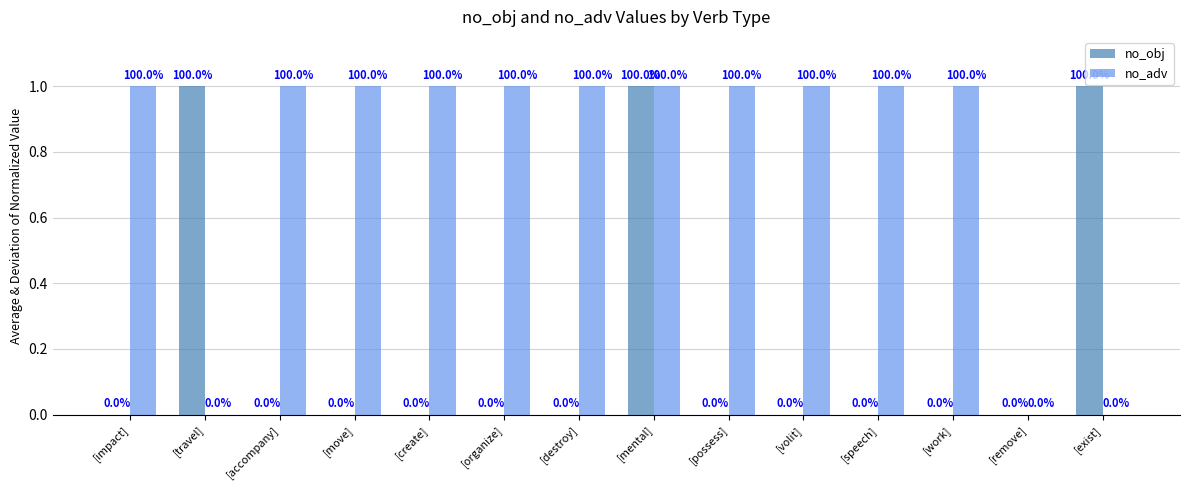

What is the sum of the no_adv values at [travel] and [work]?

1